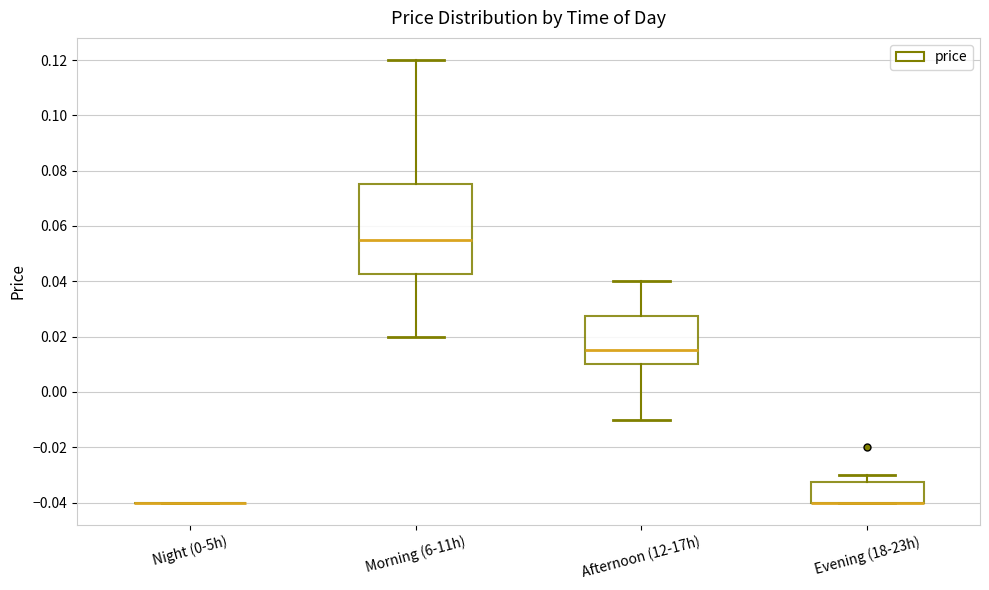

Reading left to right, read every box against the y-axis: the position of its median line, the range the box covers, and the ends of its whiskers. The values are not printed on the chart, so give them approximately, as read against the axis.

Night (0-5h): box collapsed to a line at -0.040, whiskers -0.040 to -0.040
Morning (6-11h): median 0.056, box 0.042 to 0.076, whiskers 0.020 to 0.120
Afternoon (12-17h): median 0.016, box 0.010 to 0.028, whiskers -0.010 to 0.040
Evening (18-23h): median -0.040 (drawn on the box's lower edge), box -0.040 to -0.032, whiskers -0.040 to -0.030